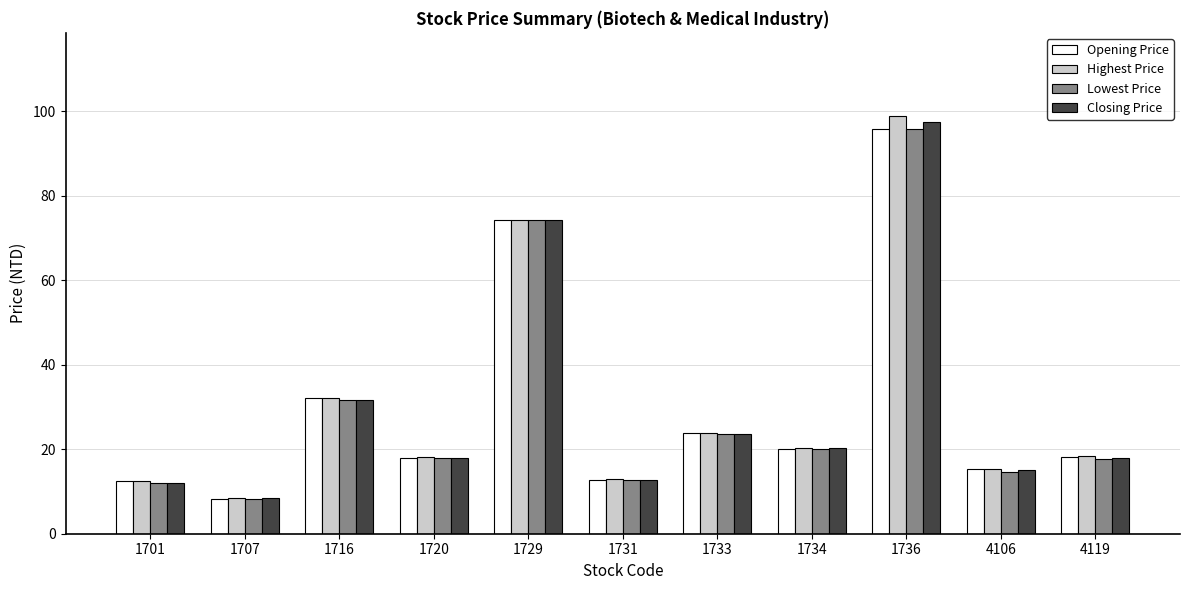

At which label does Lowest Price reach its minimum?

1707